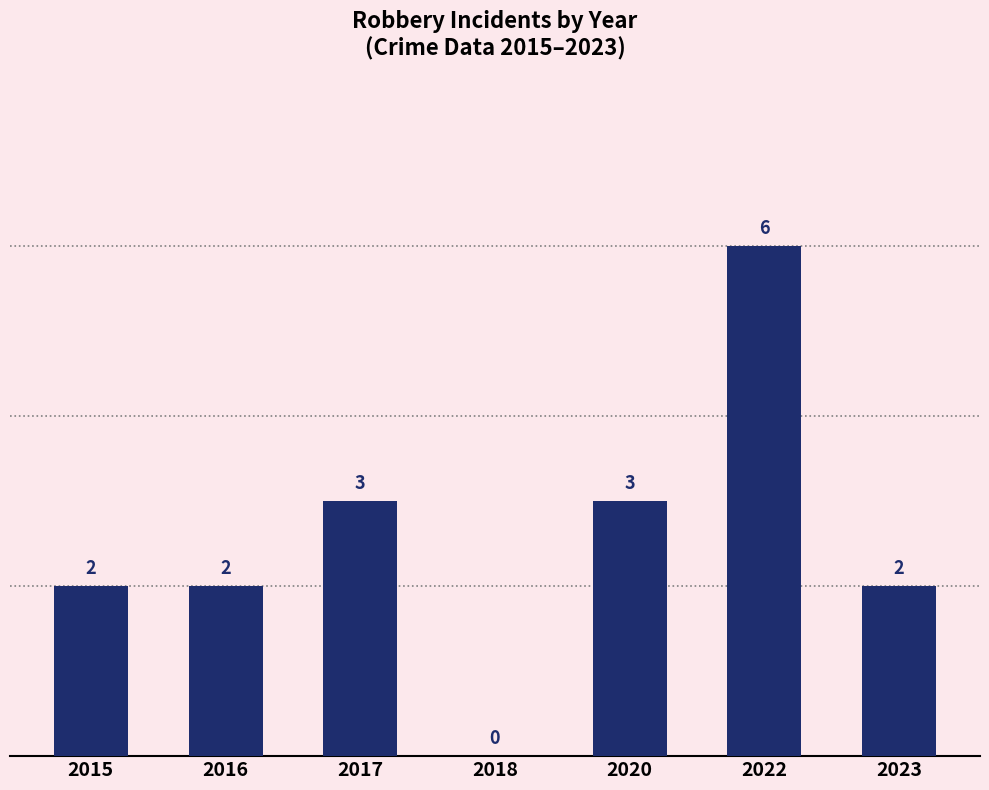

What is the sum of the values at 2022 and 2020?

9